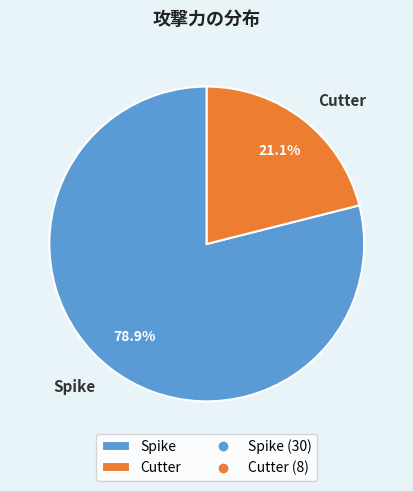

To the nearest percent, what is the combined percentage of Cutter and Spike?

100%